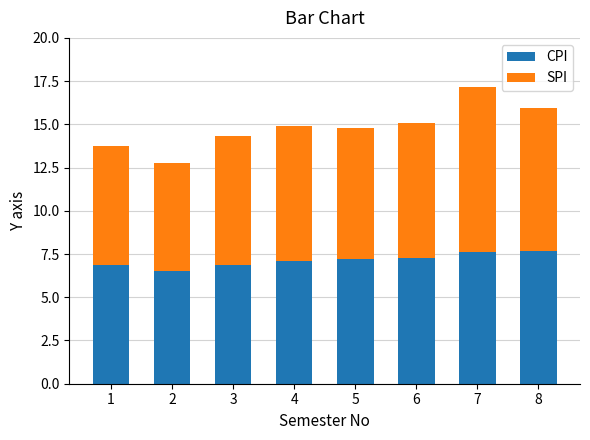

What is the lowest value of the CPI series?

6.5